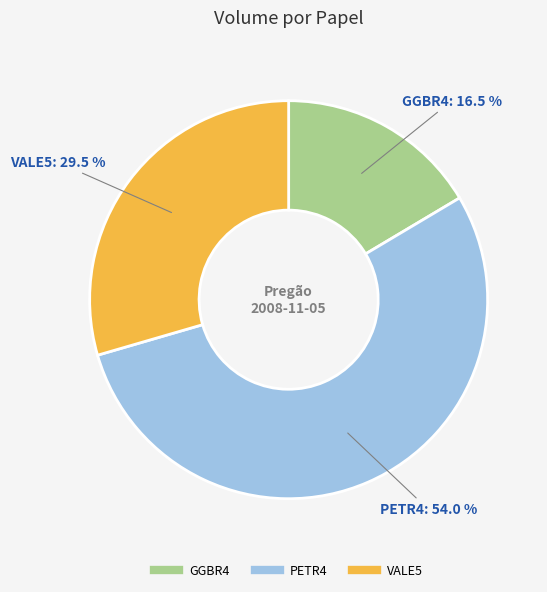

Which has a higher value, GGBR4 or PETR4?

PETR4